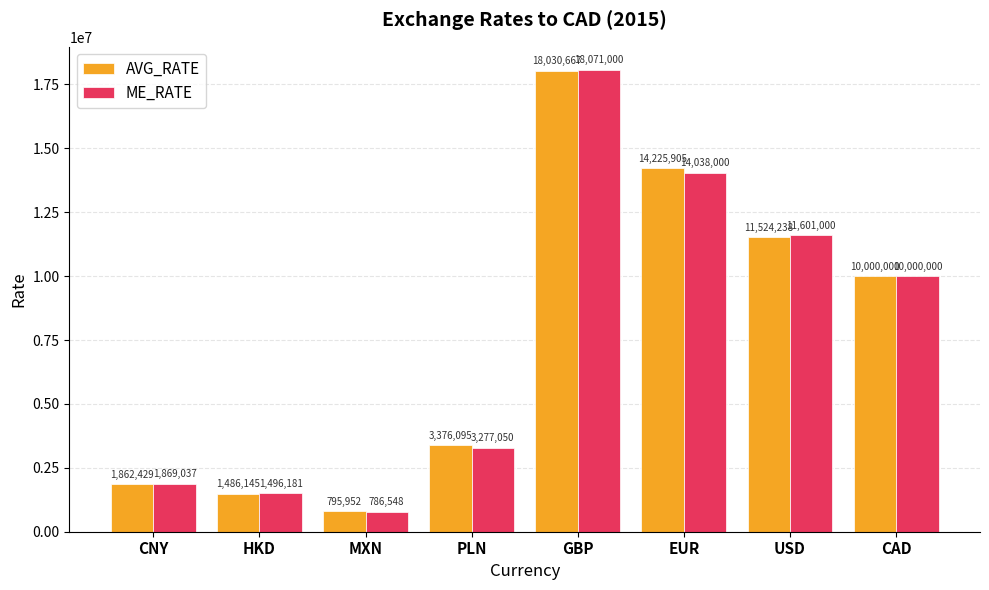

The value of ME_RATE at USD is 11601000.0. True or false?

True